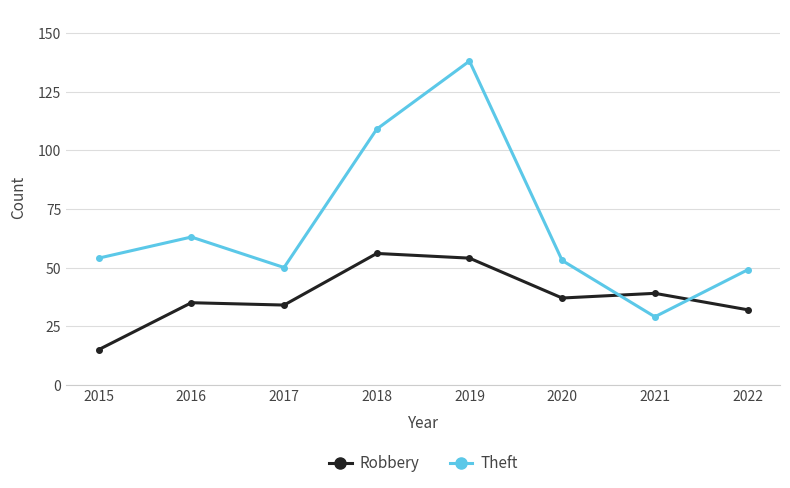

What are all the series names shown in the legend?

Robbery, Theft